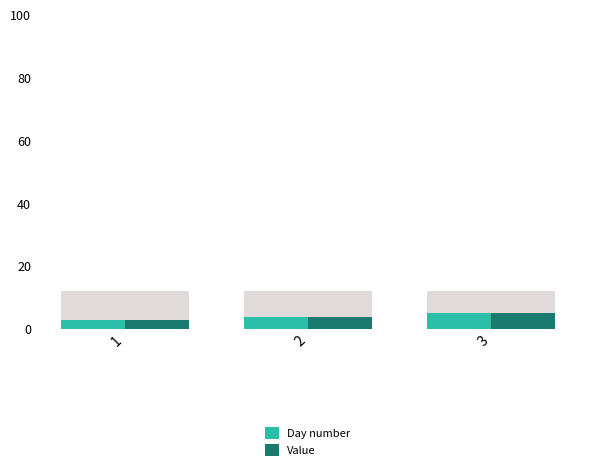

What is the difference between the Value values at 2 and 3?

1